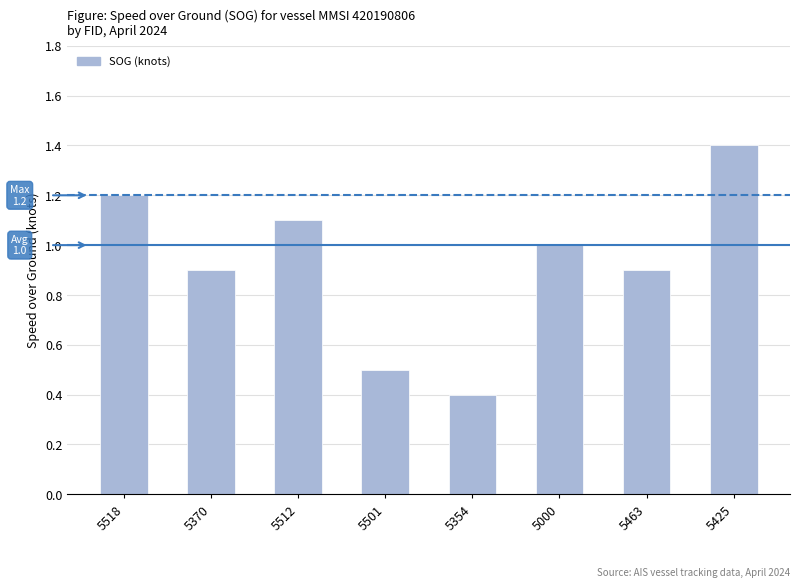

Reading left to right, extract all data points from this chart.

5518=1.2	5370=0.9	5512=1.1	5501=0.5	5354=0.4	5000=1.0	5463=0.9	5425=1.4